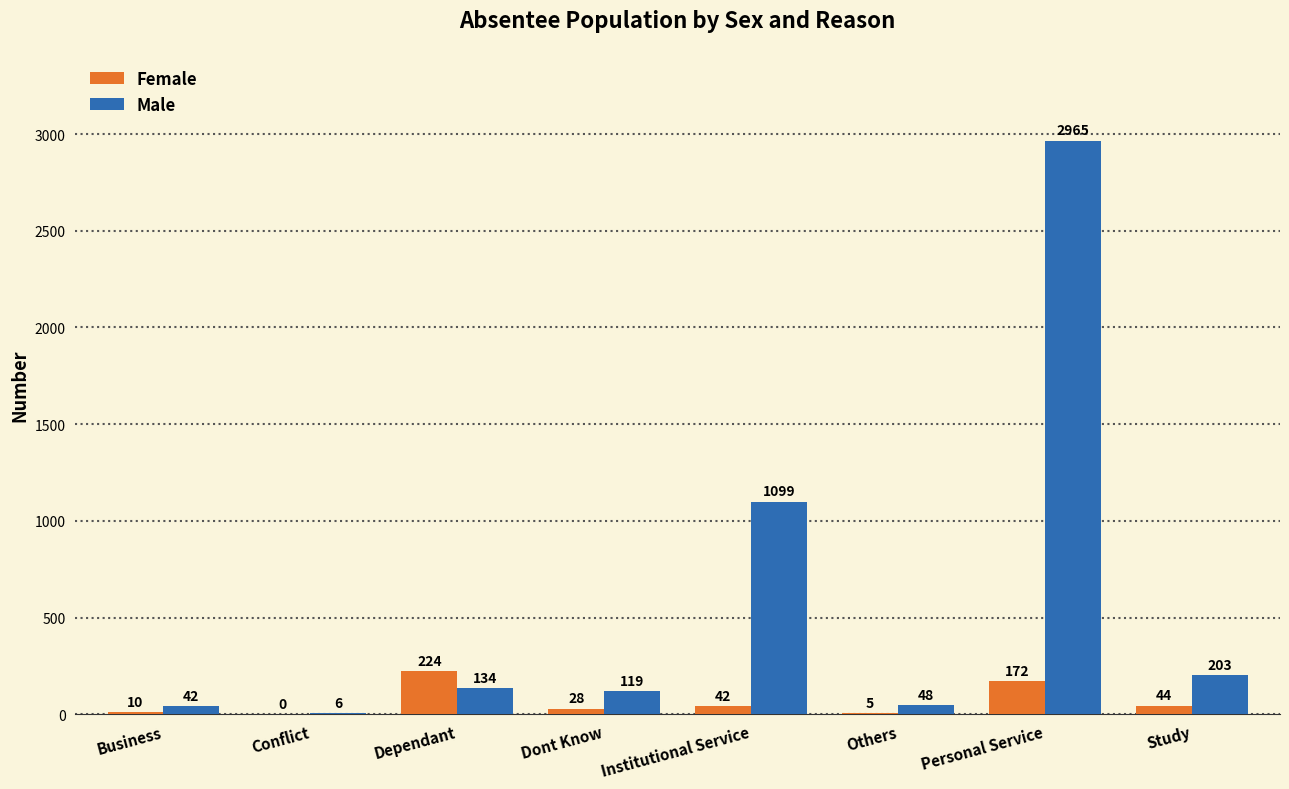

Reading left to right, list all the values displayed in this chart.

Female: Business=10	Conflict=0	Dependant=224	Dont Know=28	Institutional Service=42	Others=5	Personal Service=172	Study=44
Male: Business=42	Conflict=6	Dependant=134	Dont Know=119	Institutional Service=1099	Others=48	Personal Service=2965	Study=203